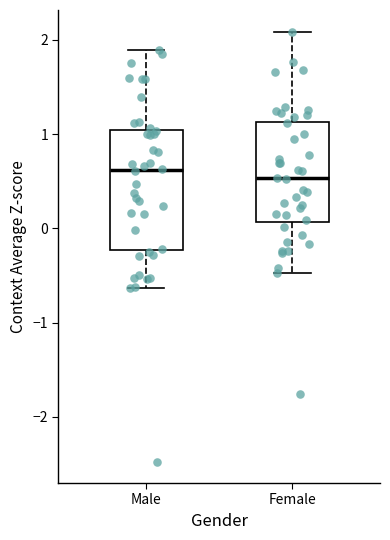

Where is the lower edge of the box for Female on the y-axis? The values are not printed on the chart, so give them approximately, as read against the axis.

0.1